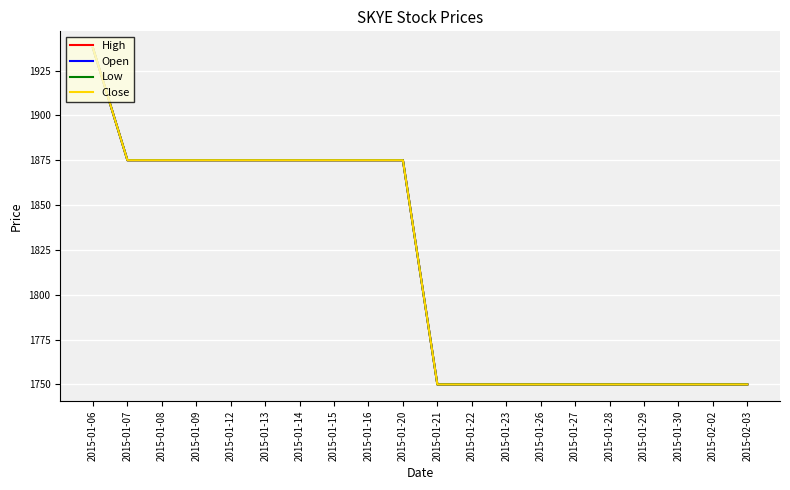

Does the chart display data point markers on the line(s)?

No